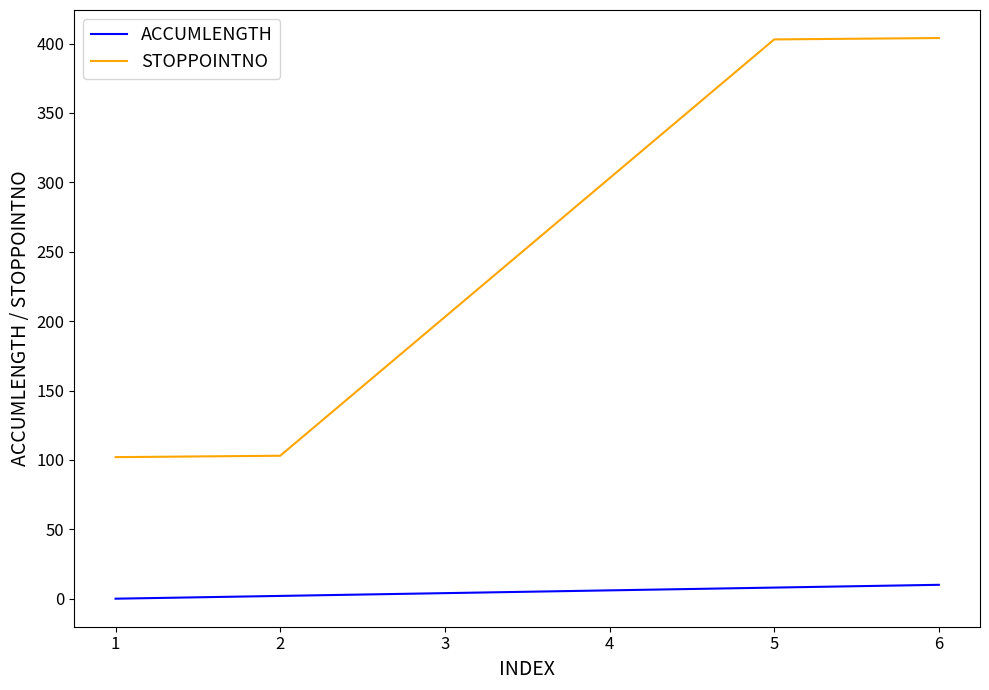

How many series are shown in this chart?

2